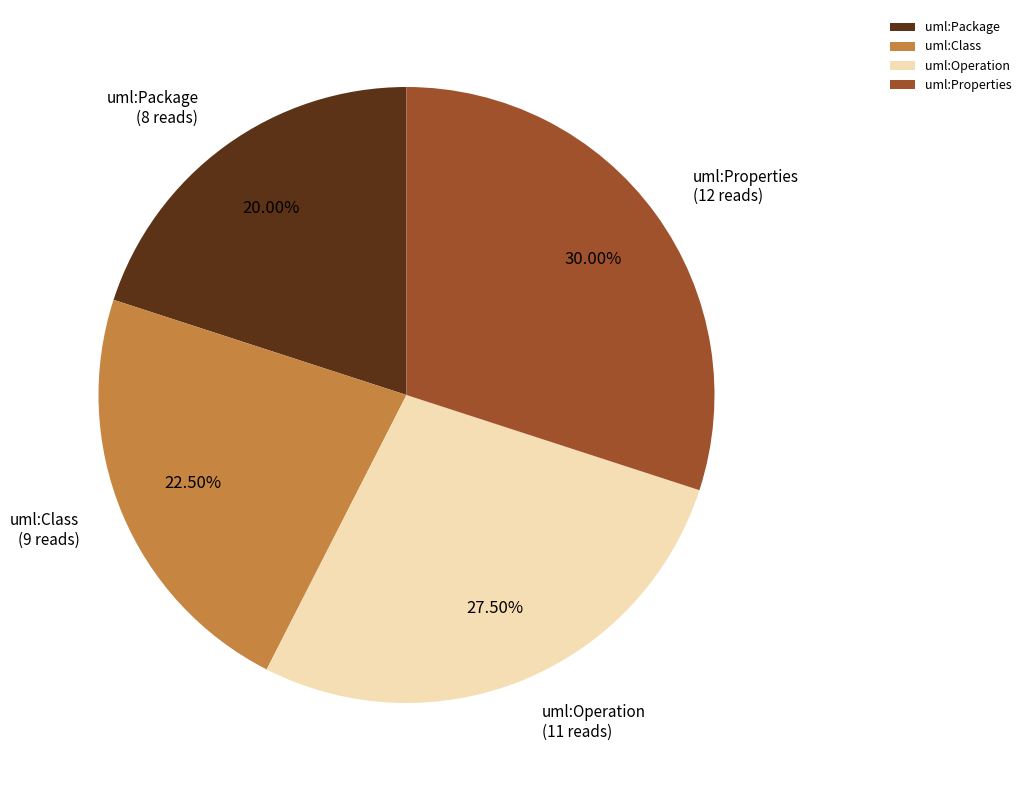

How many segments does this pie chart have?

4